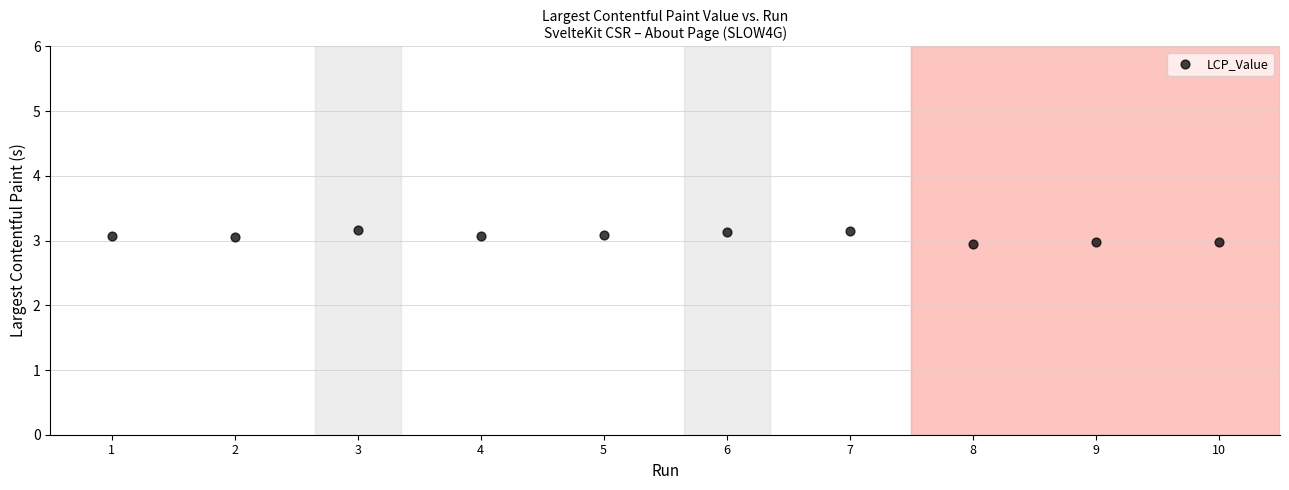

What is the range of X values (max minus min)?

9.0